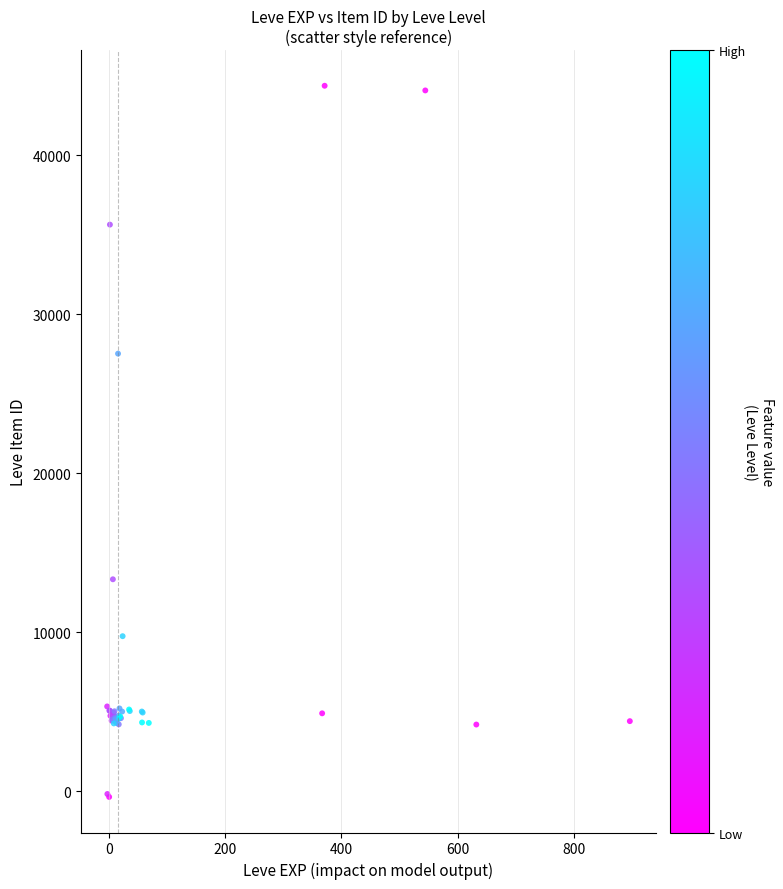

What Y value in the scatter plot is closest to 22005?

27524.9